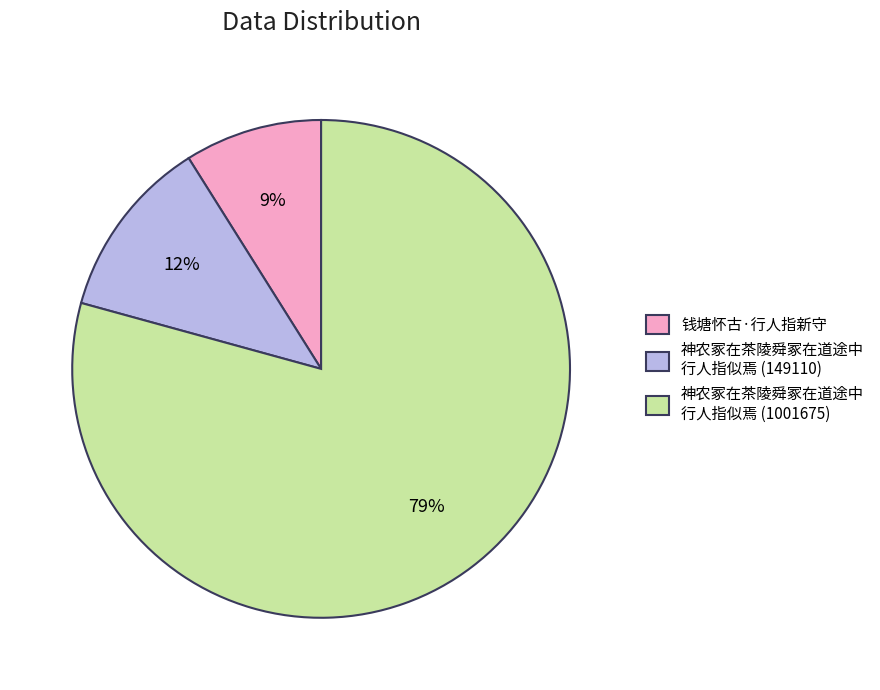

Which slice represents more than half of the pie?

神农冢在茶陵舜冢在道途中 行人指似焉 (1001675)